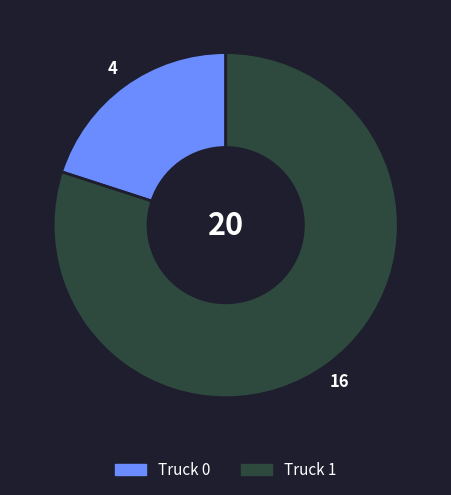

Which slice is the largest?

Truck 1